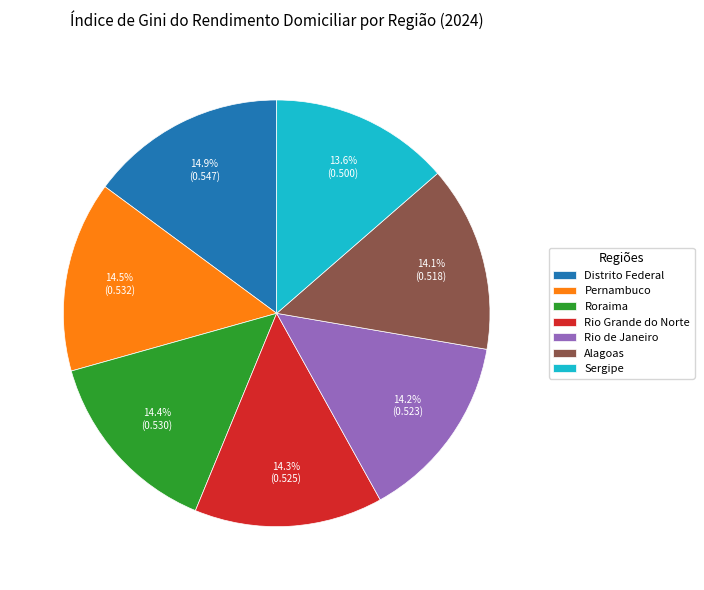

How much of the chart is everything except Rio de Janeiro?

85.8%